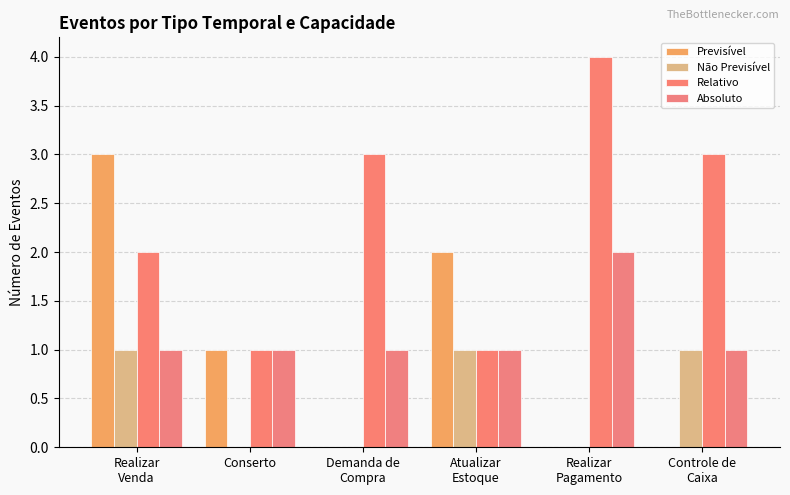

What is the sum of the Não Previsível values at Realizar
Pagamento and Controle de
Caixa?

1